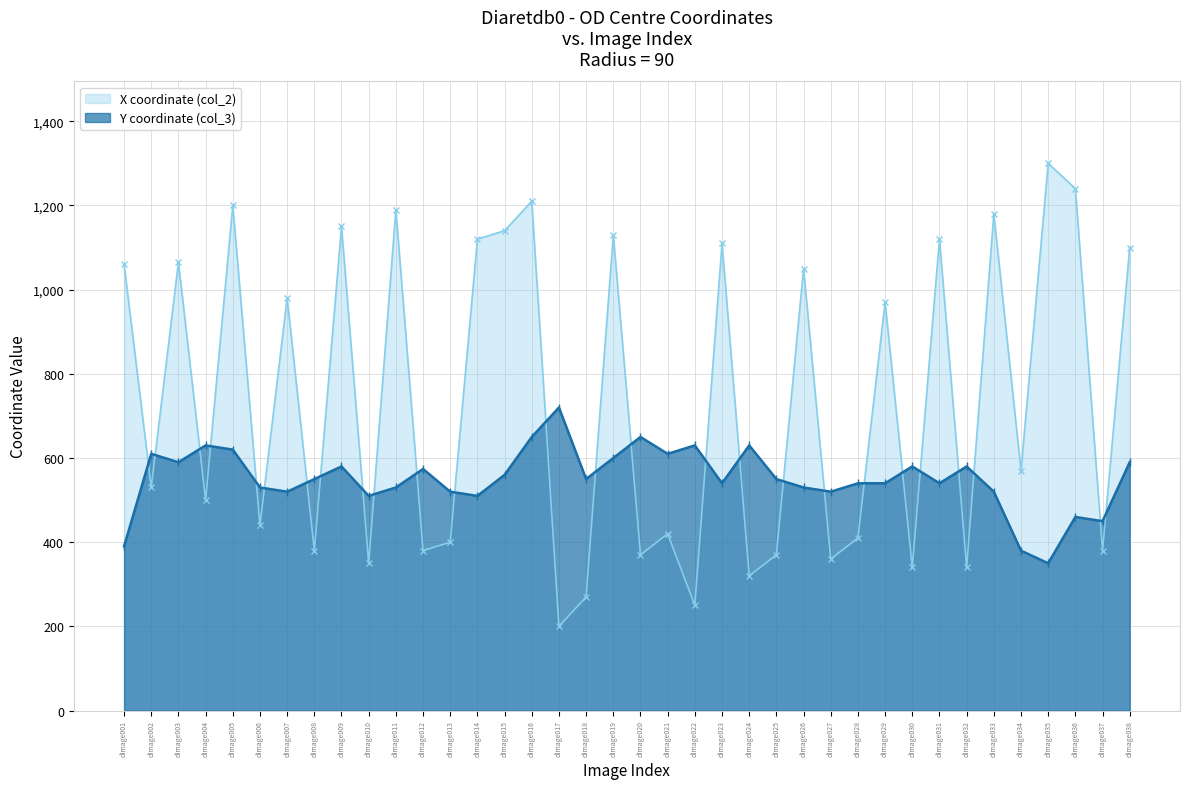

What is the sum of the X coordinate (col_2) values at dImage003 and dImage016?

2275